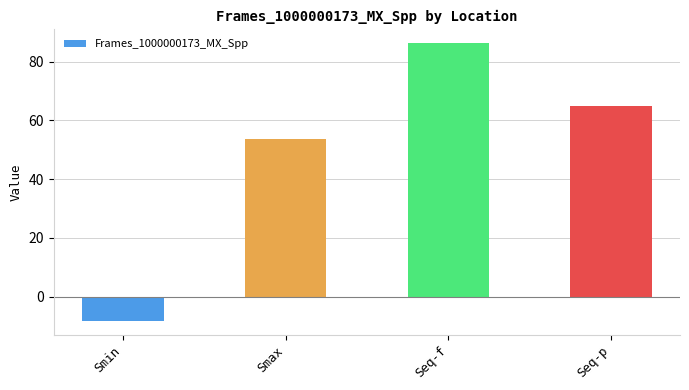

Where is the data nearest to the value 38?

Smax